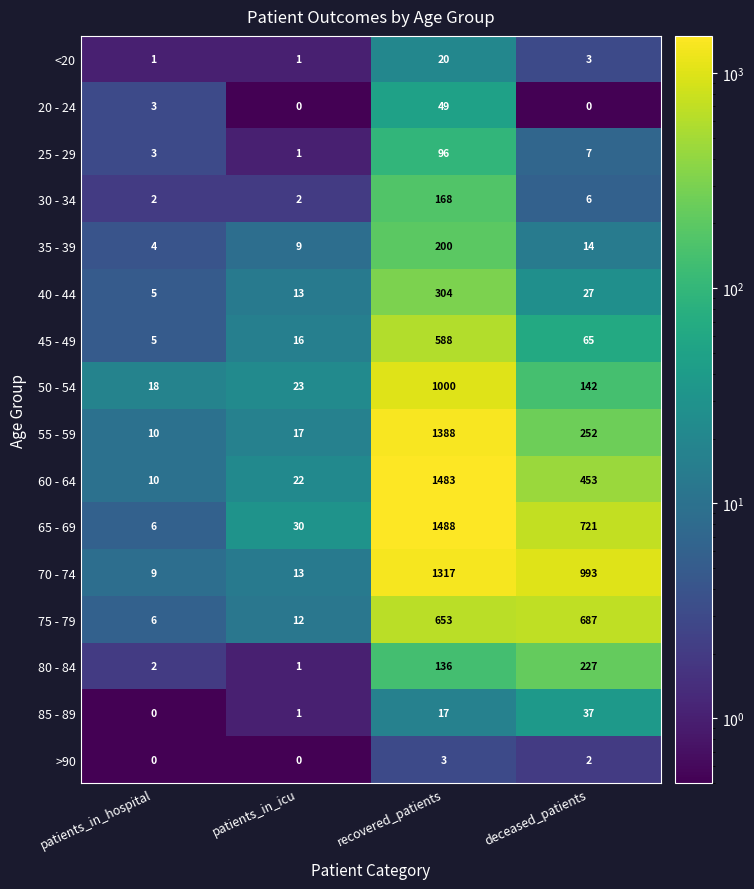

What is the maximum value shown in the chart?

1488